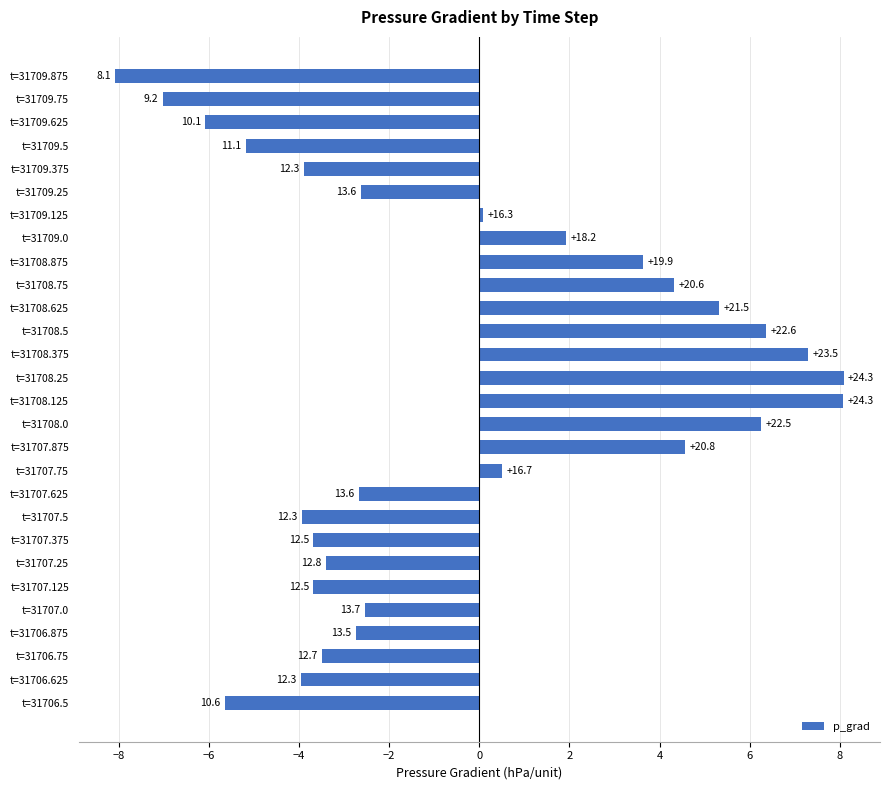

Are the bars horizontal?

Yes